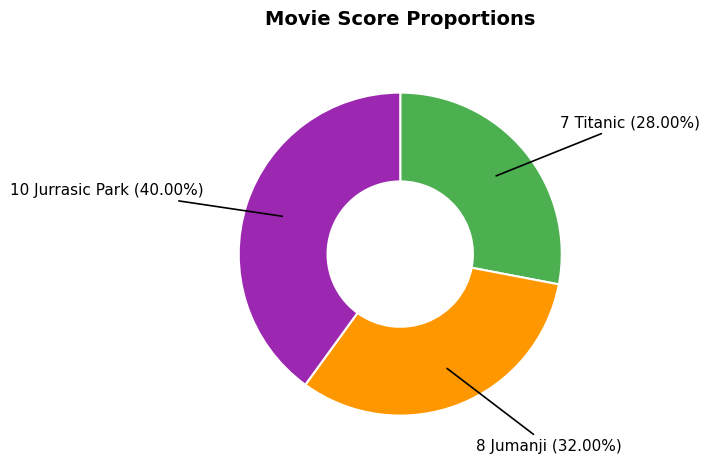

Is there a majority slice in this chart?

No